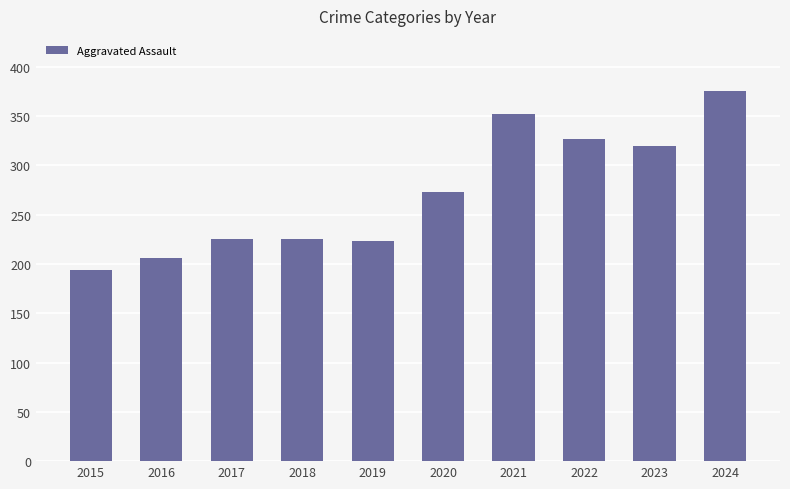

How many bars are there in total?

10